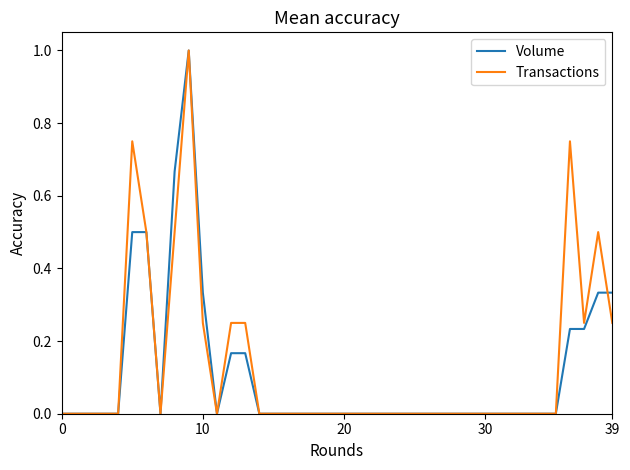

What is the maximum value shown in the chart?

1.0